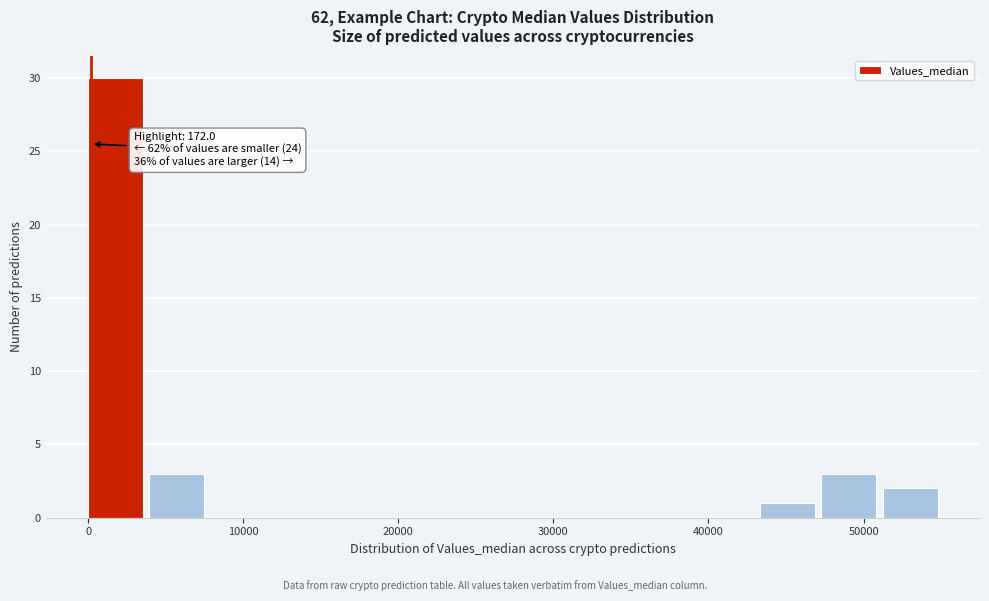

Read against the x-axis, roughly where is the centre of the tallest bar?

2000